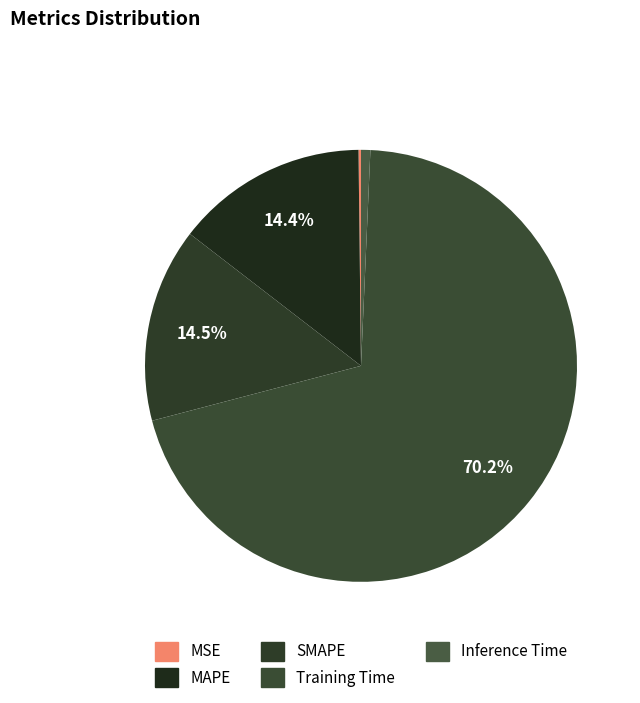

Which slice is the smallest?

MSE